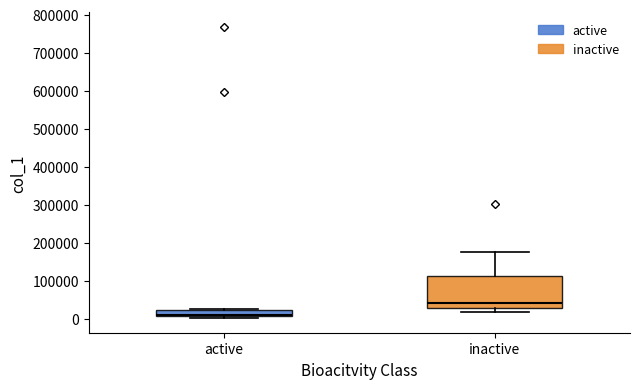

Which box's median line is the lowest?

active